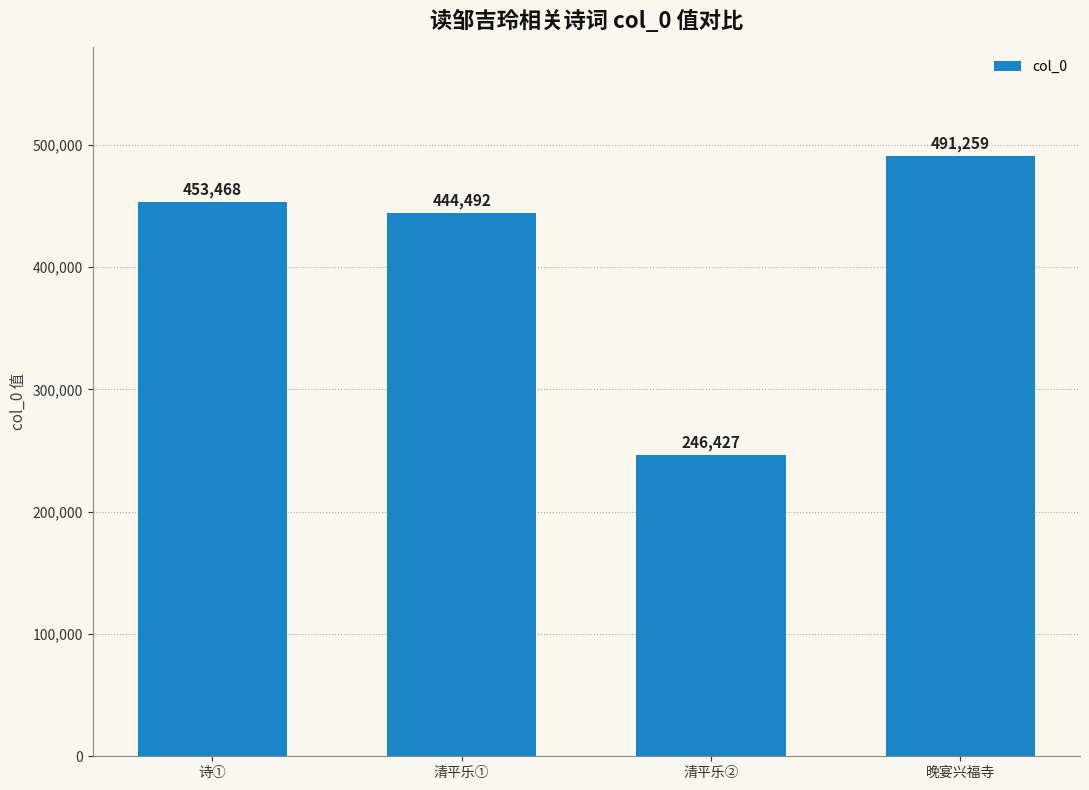

What is the minimum value shown in the chart?

246427